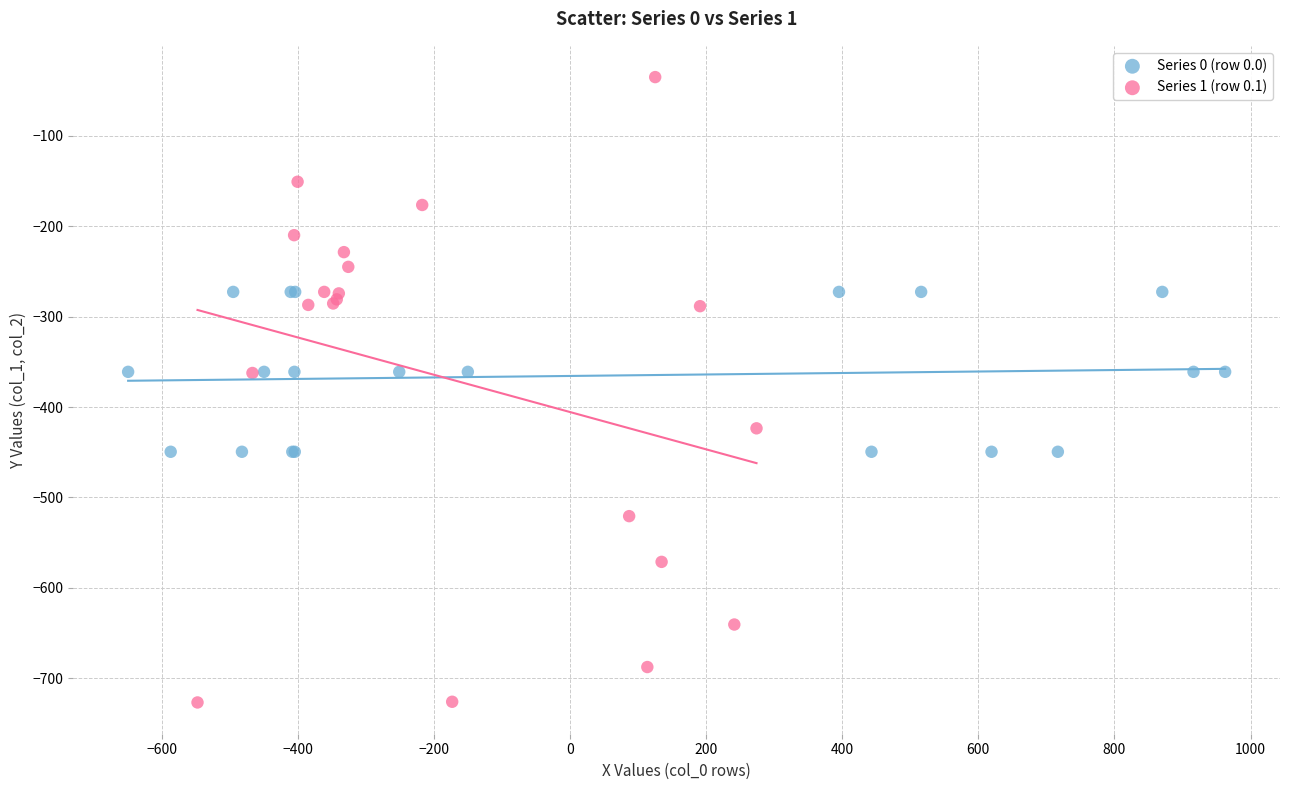

Which series contains the highest Y value?

Series 1 (row 0.1)